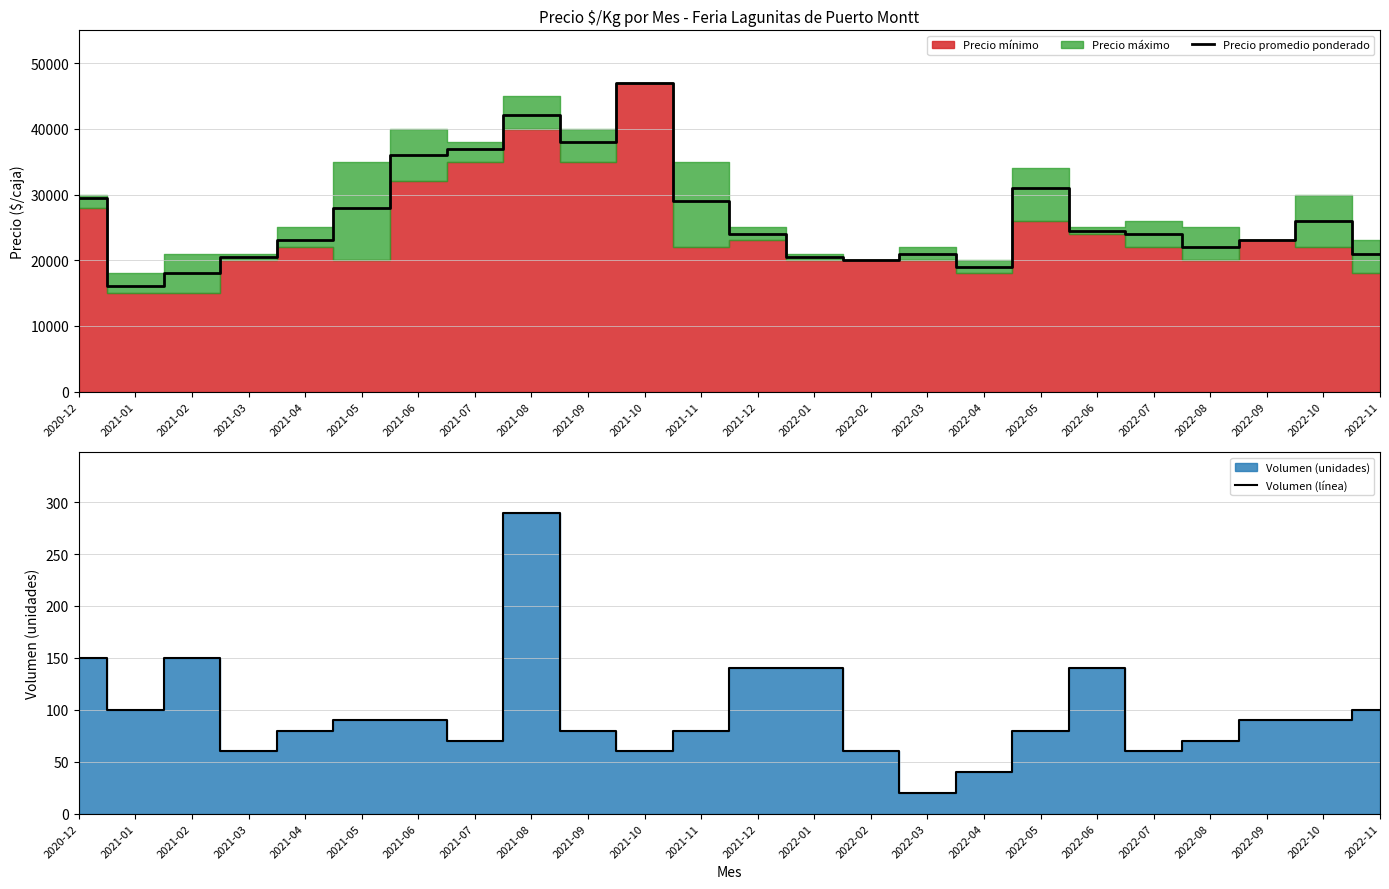

True or false: Volumen (línea) and Precio promedio ponderado intersect in this chart.

False